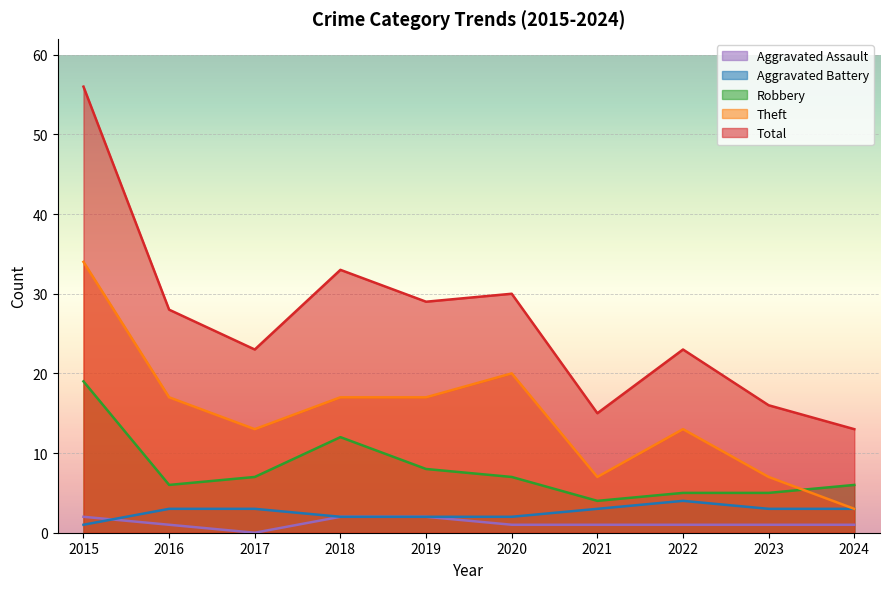

How many lines are shown in the chart?

5